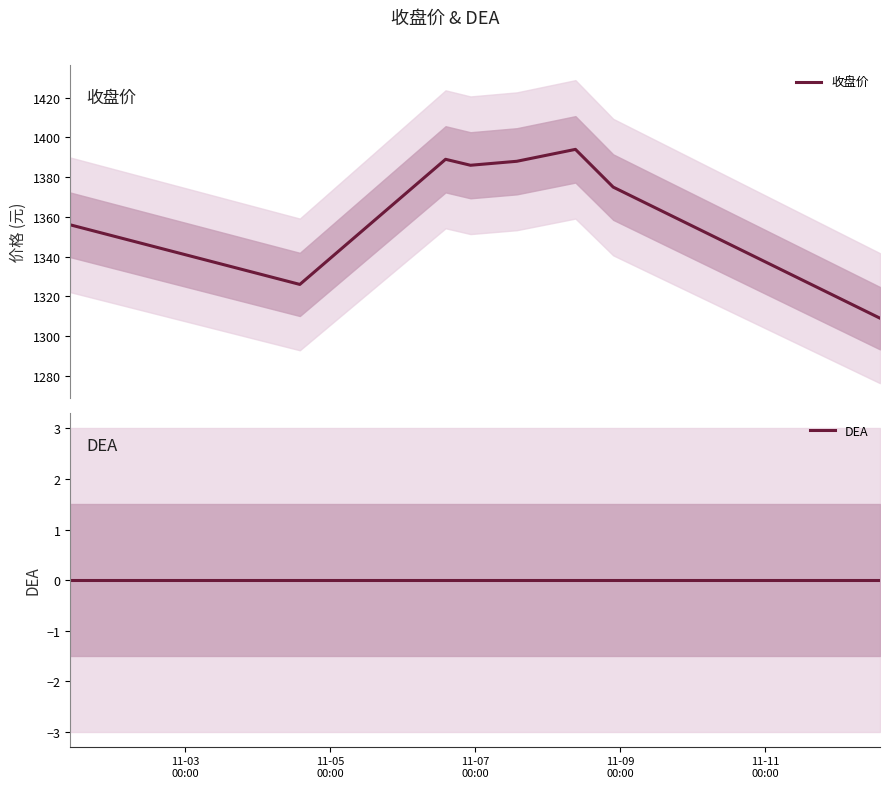

What is the lowest value of the 收盘价 series?

1309